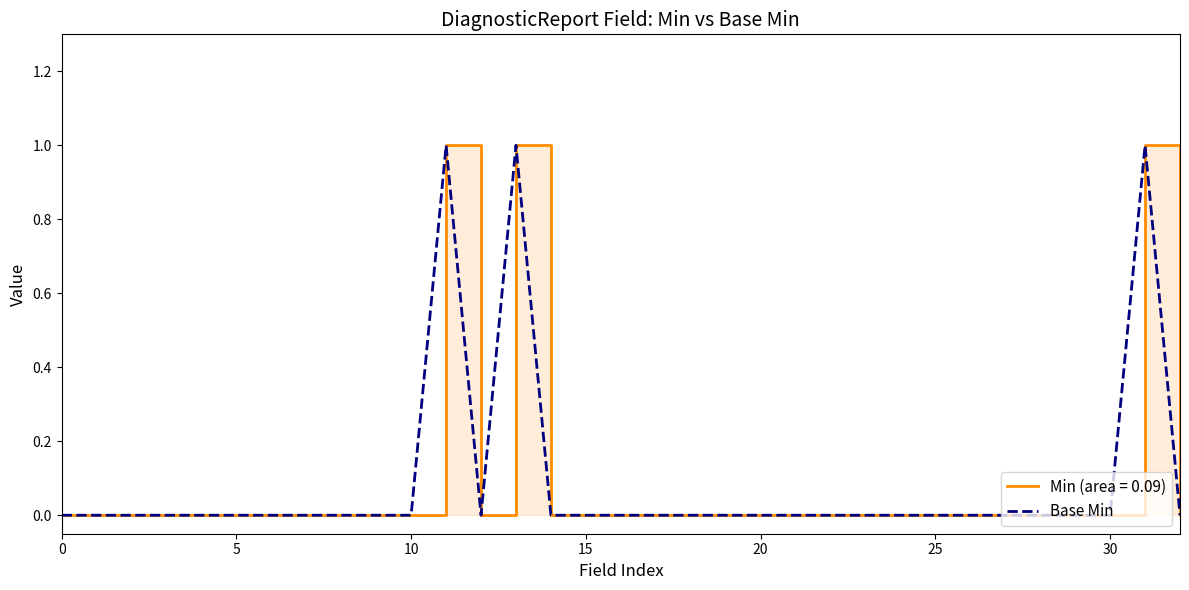

What is the maximum value shown in the chart?

1